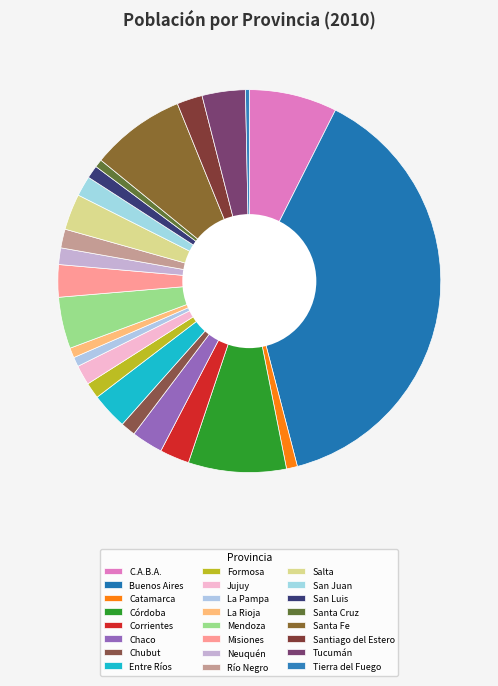

The Córdoba slice represents 1% of the pie. True or false?

False